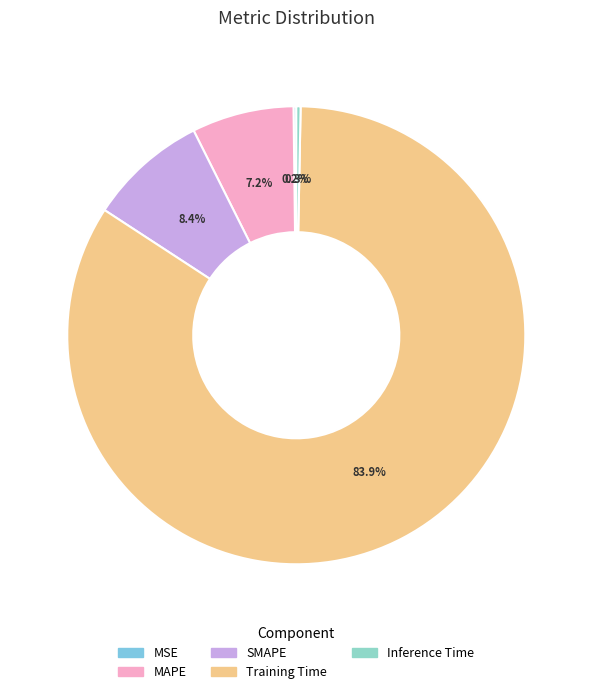

To the nearest percent, what is the combined percentage of Training Time and SMAPE?

92%